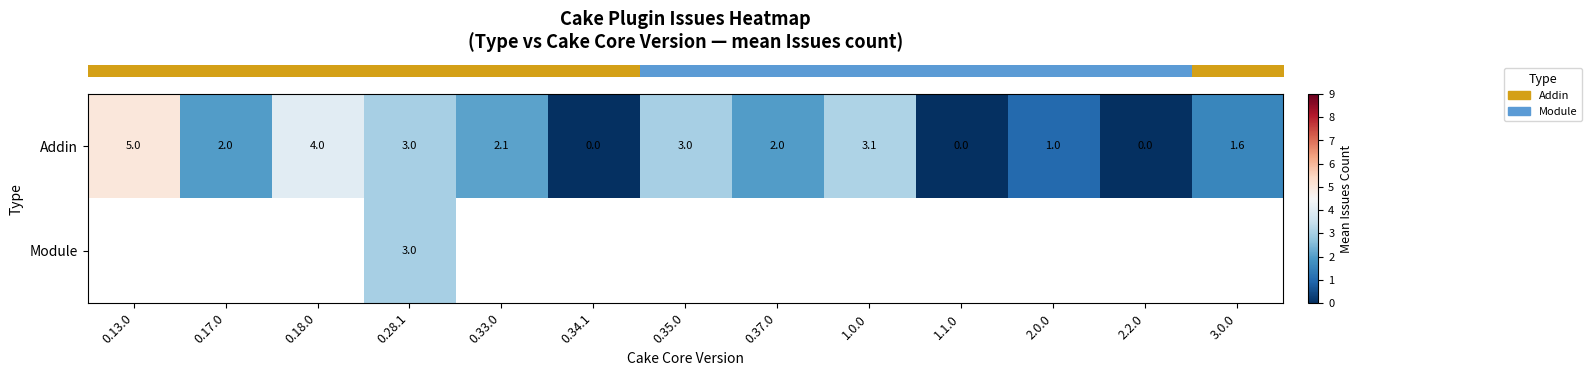

Which series has the largest range (max minus min)?

row_0